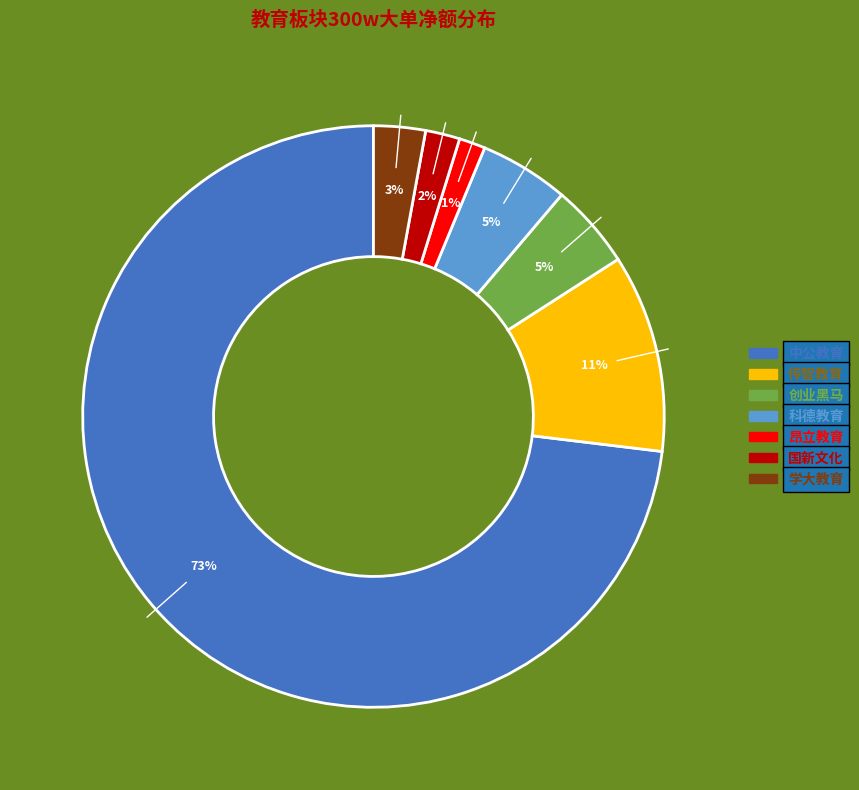

To the nearest percent, what is the average slice percentage?

14%